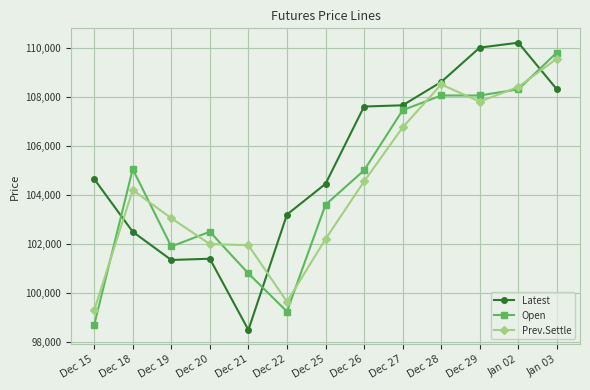

What is the difference between the maximum and minimum values in the Open series?

11100